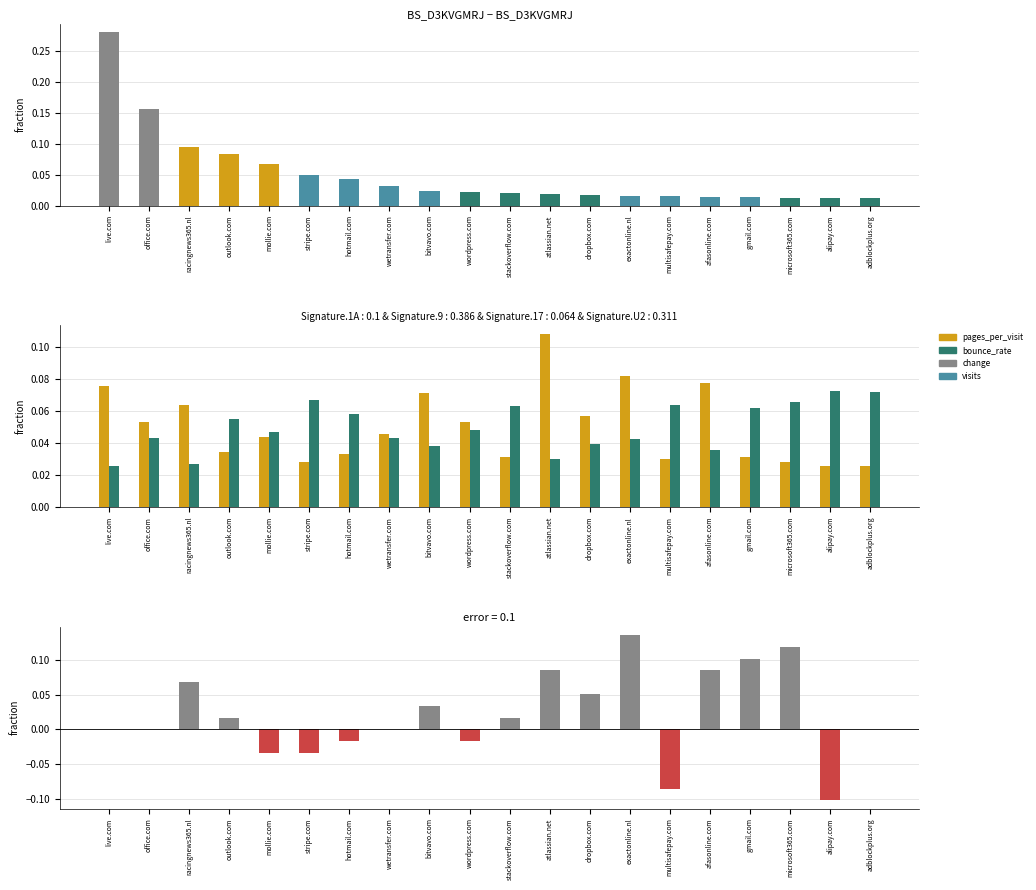

What is the spread (max minus min) of values at afasonline.com?

0.1